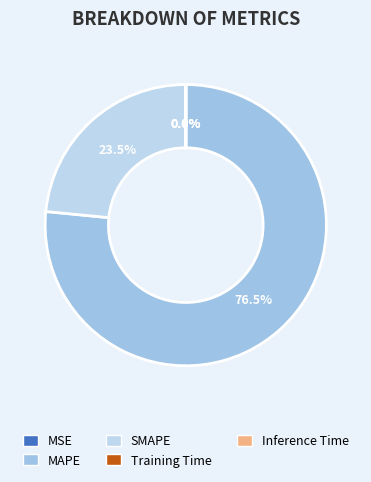

True or false: Inference Time accounts for 0% of the total.

True